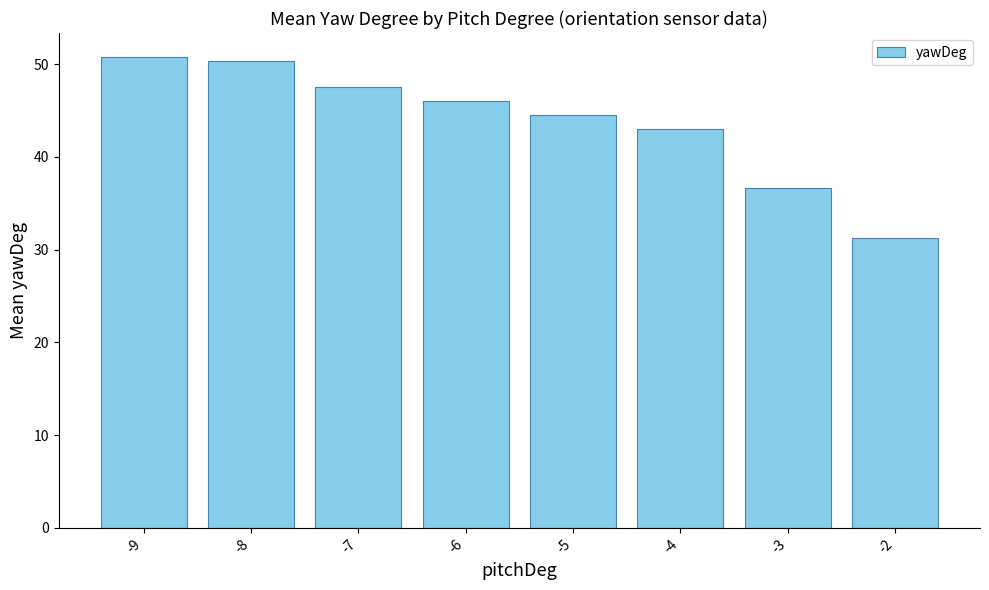

What is the change in value from -9 to -6?

-4.8